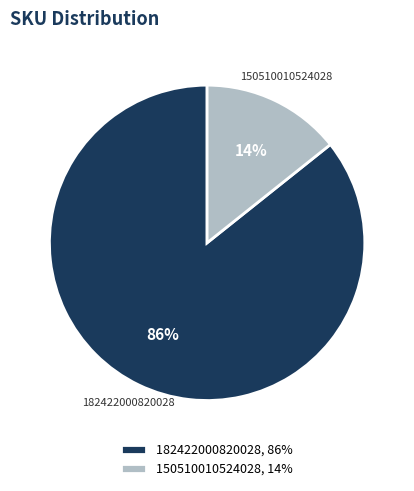

To the nearest percent, what percentage of the pie is 150510010524028?

14%